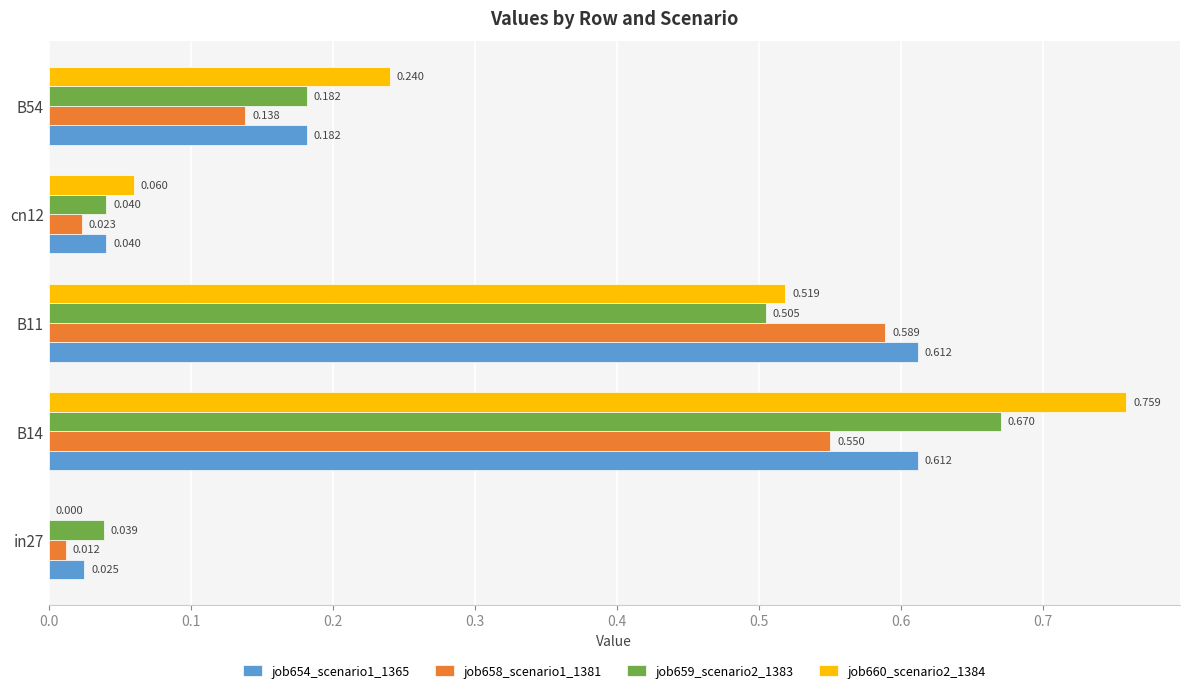

Is the value of job658_scenario1_1381 at B54 greater than the value of job654_scenario1_1365 at B54?

No